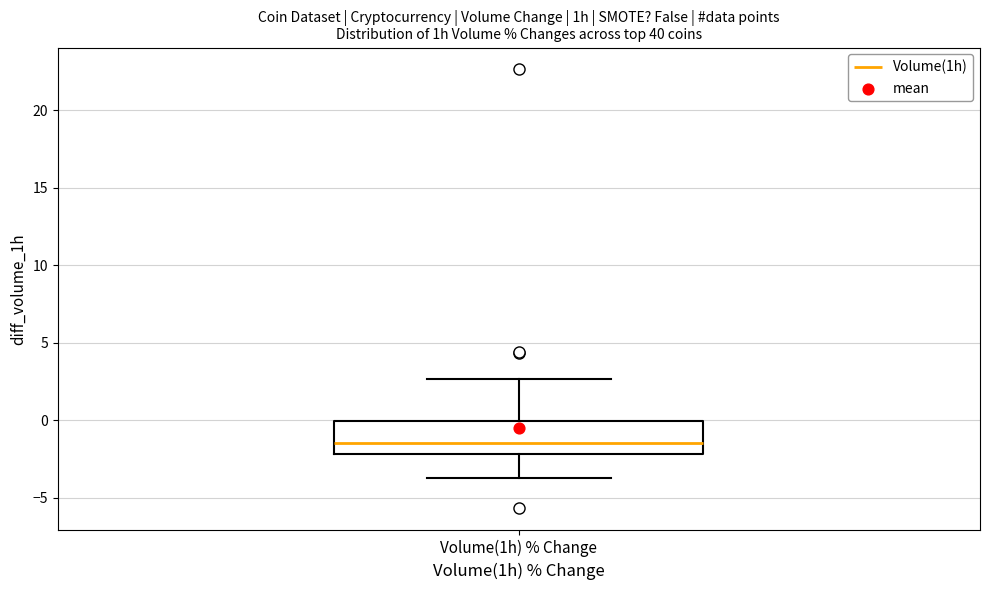

Read this box plot against the y-axis: the position of the median line, the range covered by the box, and the ends of both whiskers. The values are not printed on the chart, so give them approximately, as read against the axis.

median -1.5, box -2.0 to 0.0, whiskers -3.5 to 2.5